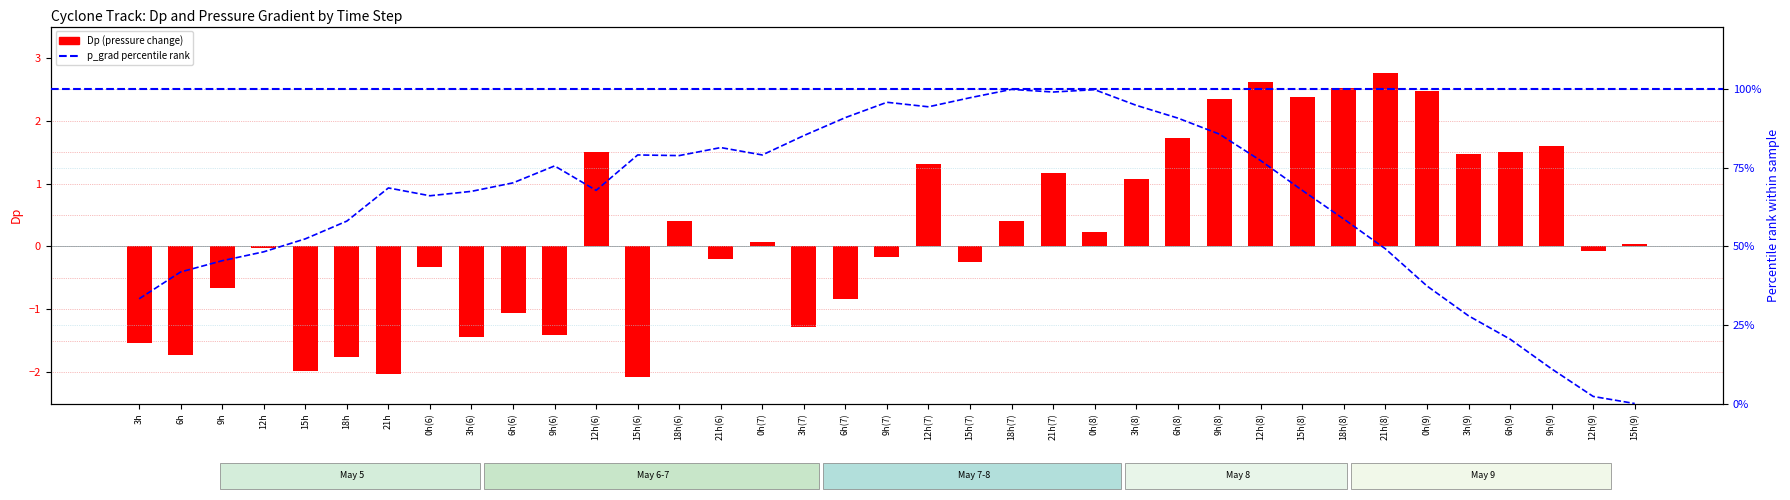

Is it true that Dp (pressure change) equals 4.3 at 0h(9)?

False